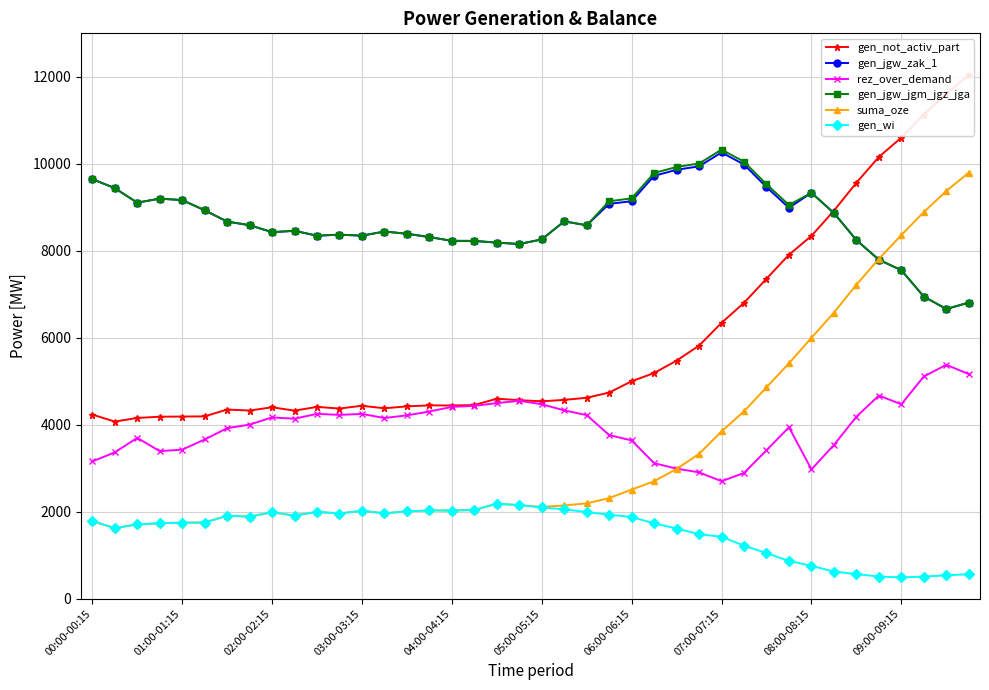

True or false: gen_jgw_jgm_jgz_jga has more than 1 points higher than both neighbors.

True